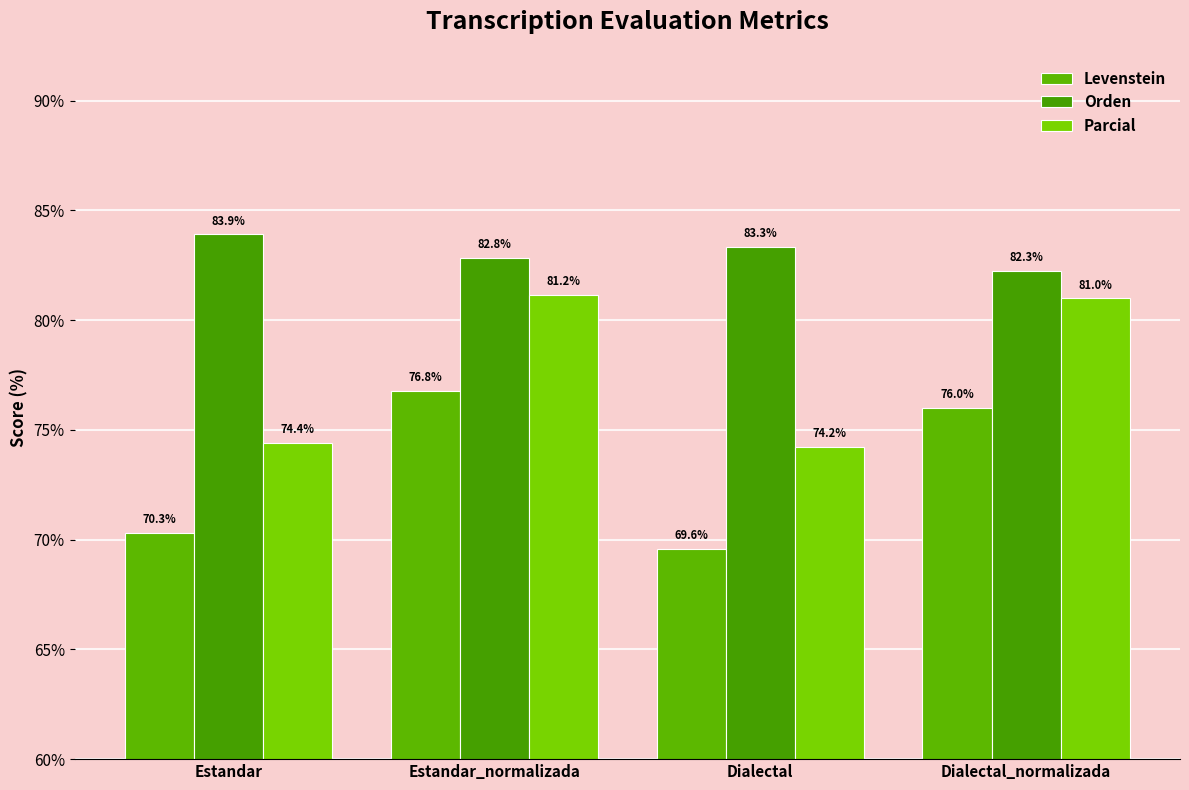

What is the label of the 4th bar from the left?

Dialectal_normalizada